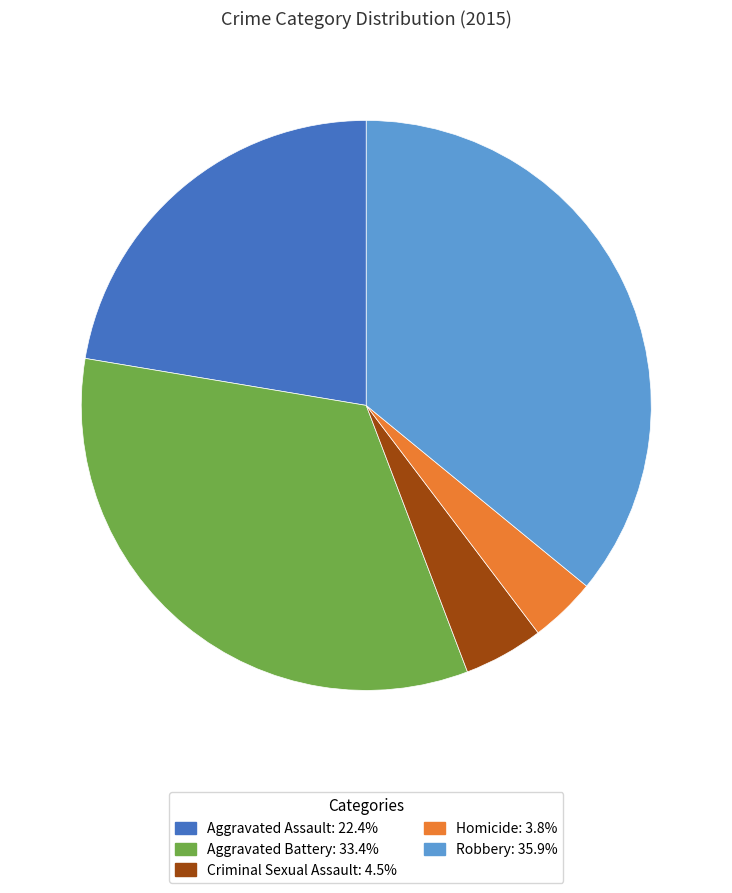

Combined, do Homicide and Aggravated Assault account for over 50%?

No